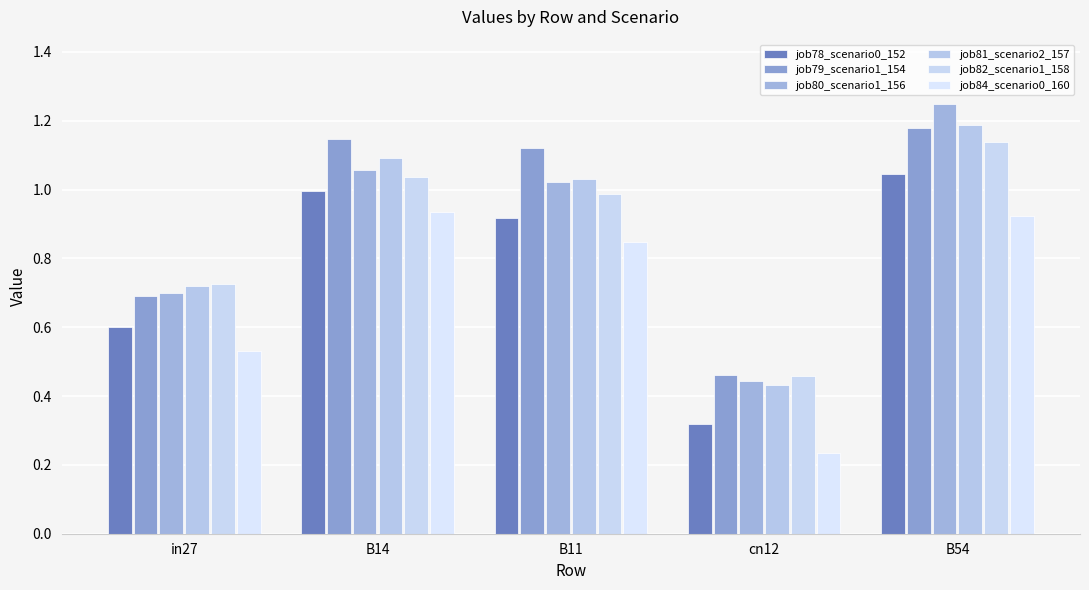

What position from the left is B14?

2